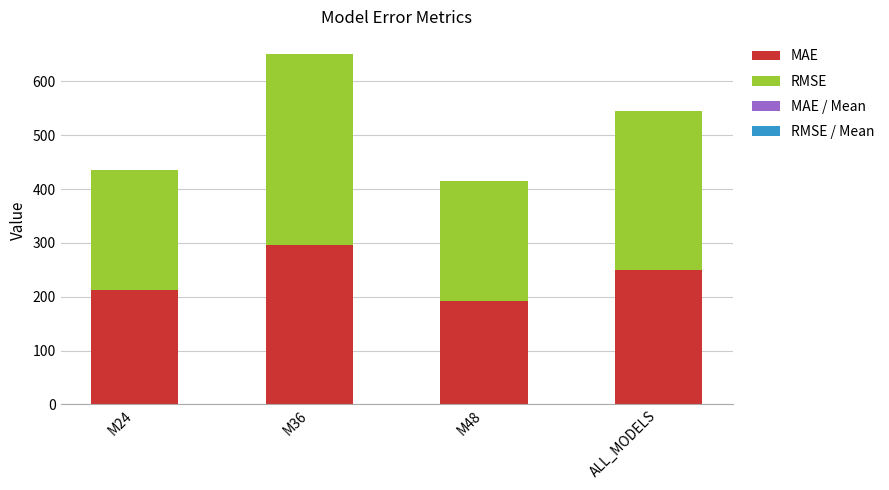

What is the maximum value for MAE?

295.5